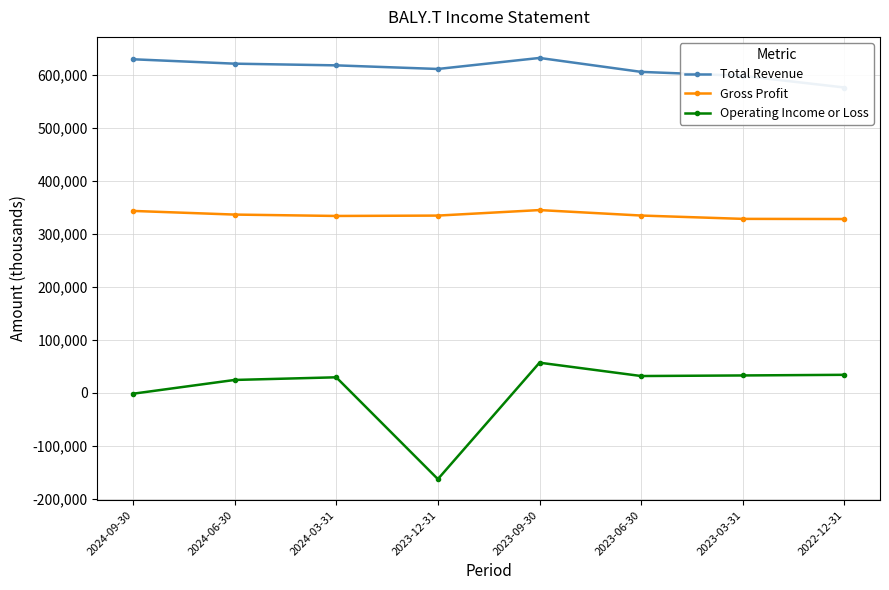

What is the maximum value for Operating Income or Loss?

57200